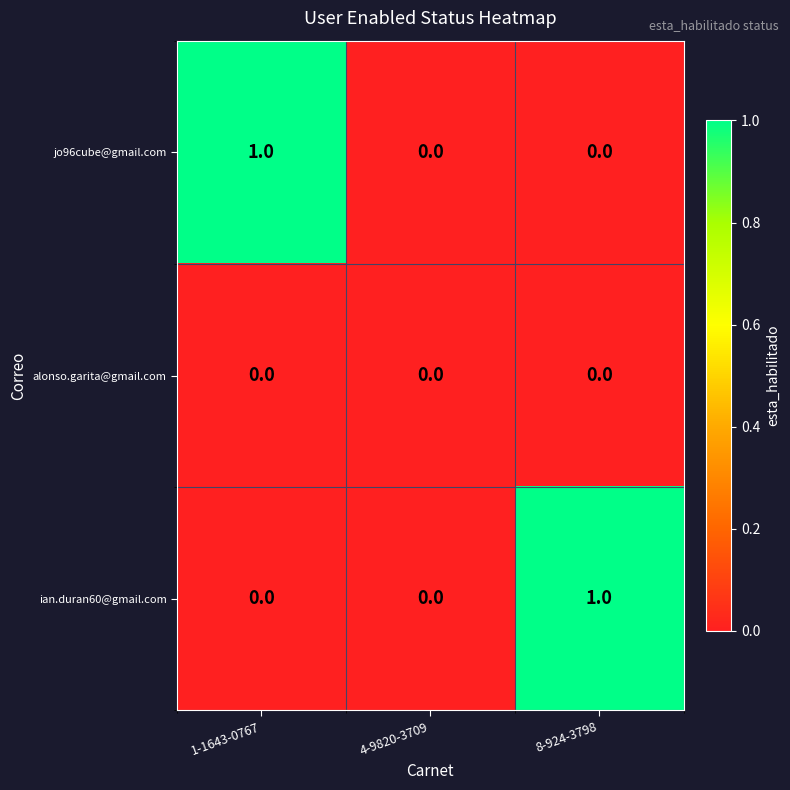

The jo96cube@gmail.com series shows 2 at 1-1643-0767. True or false?

False